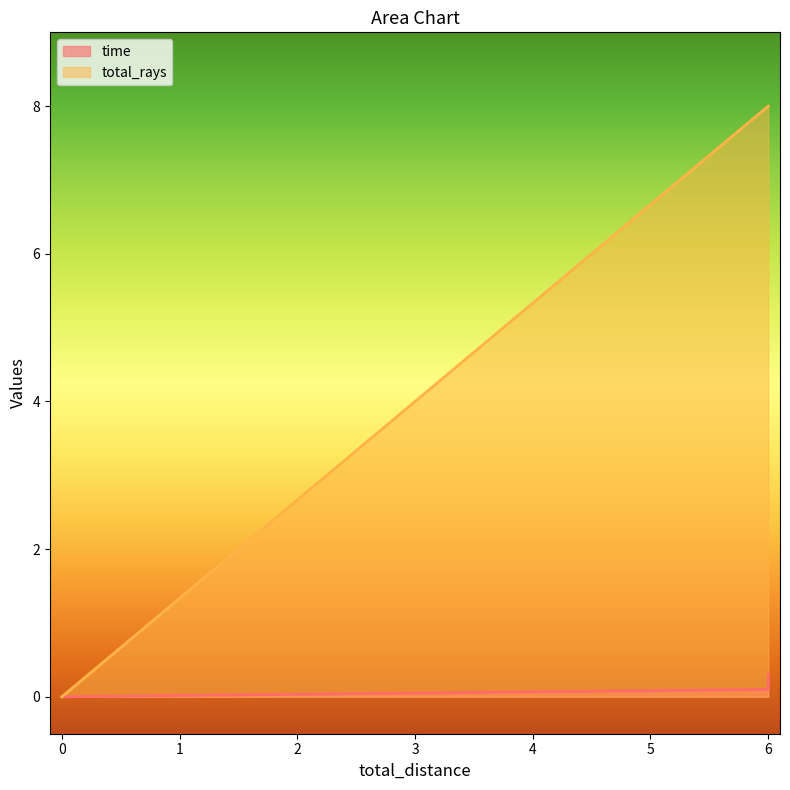

True or false: total_rays and time intersect in this chart.

False